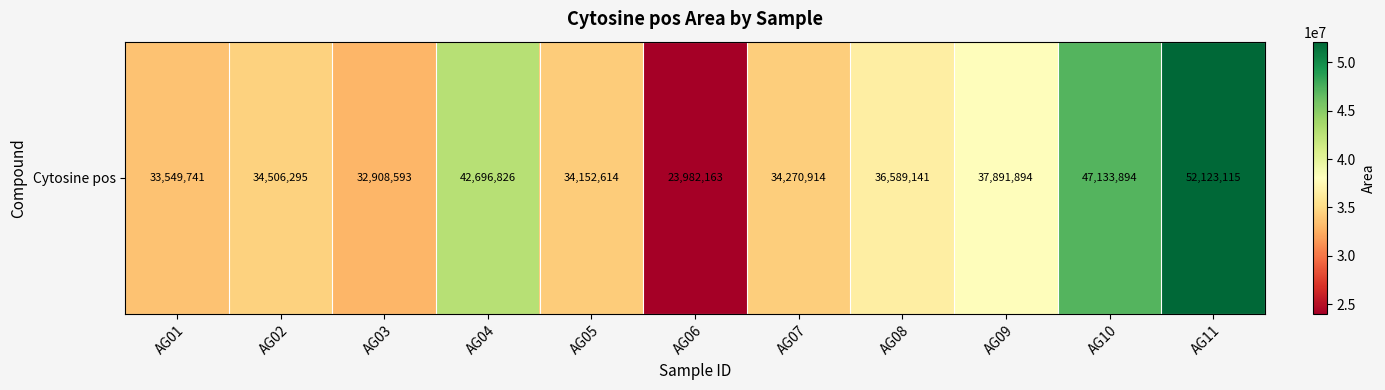

At which label is the value closest to 38052639?

AG09